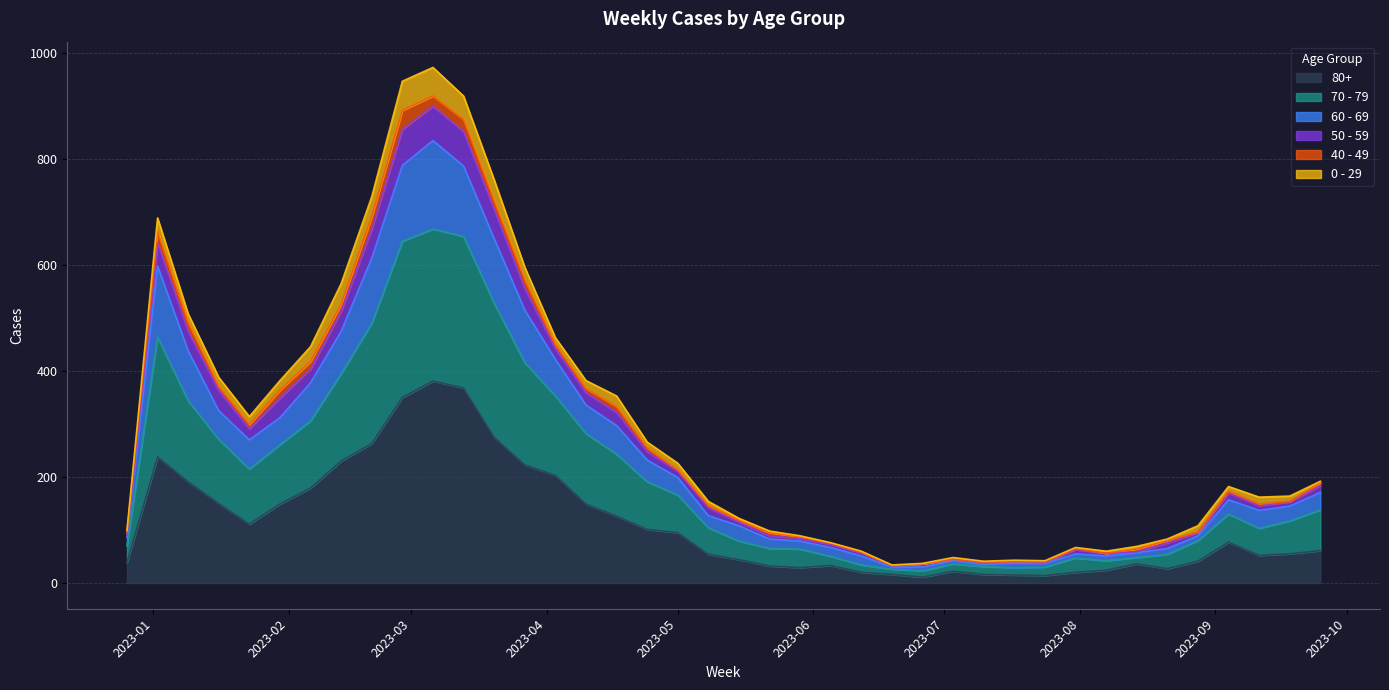

What are all the series names shown in the legend?

80+, 70 - 79, 60 - 69, 50 - 59, 40 - 49, 0 - 29